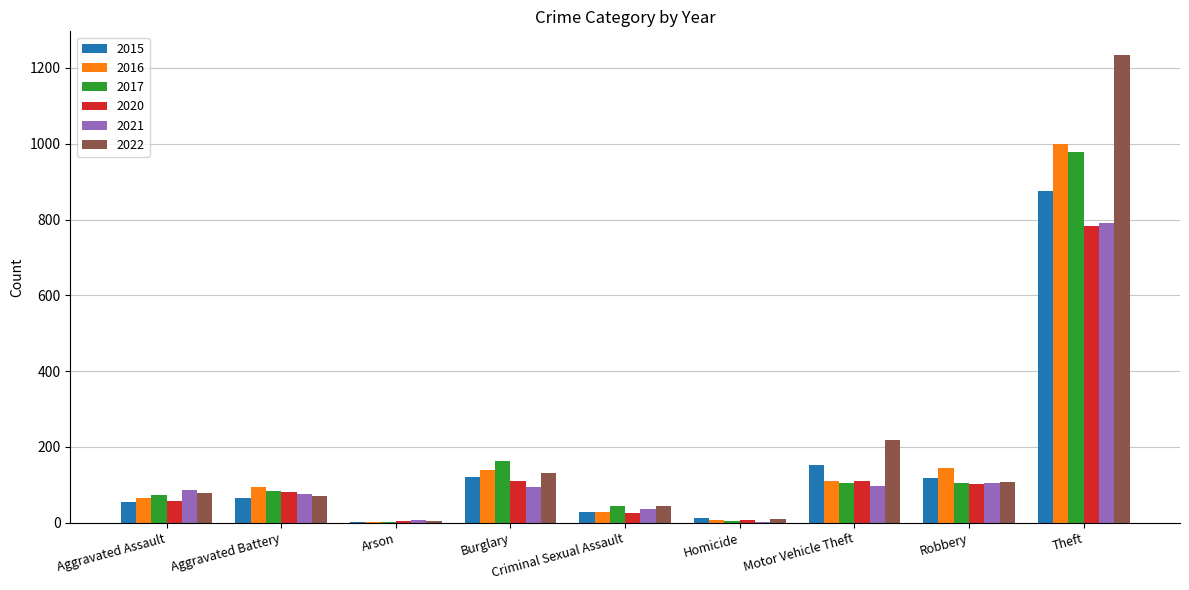

What value does the 2017 series have at Burglary?

162